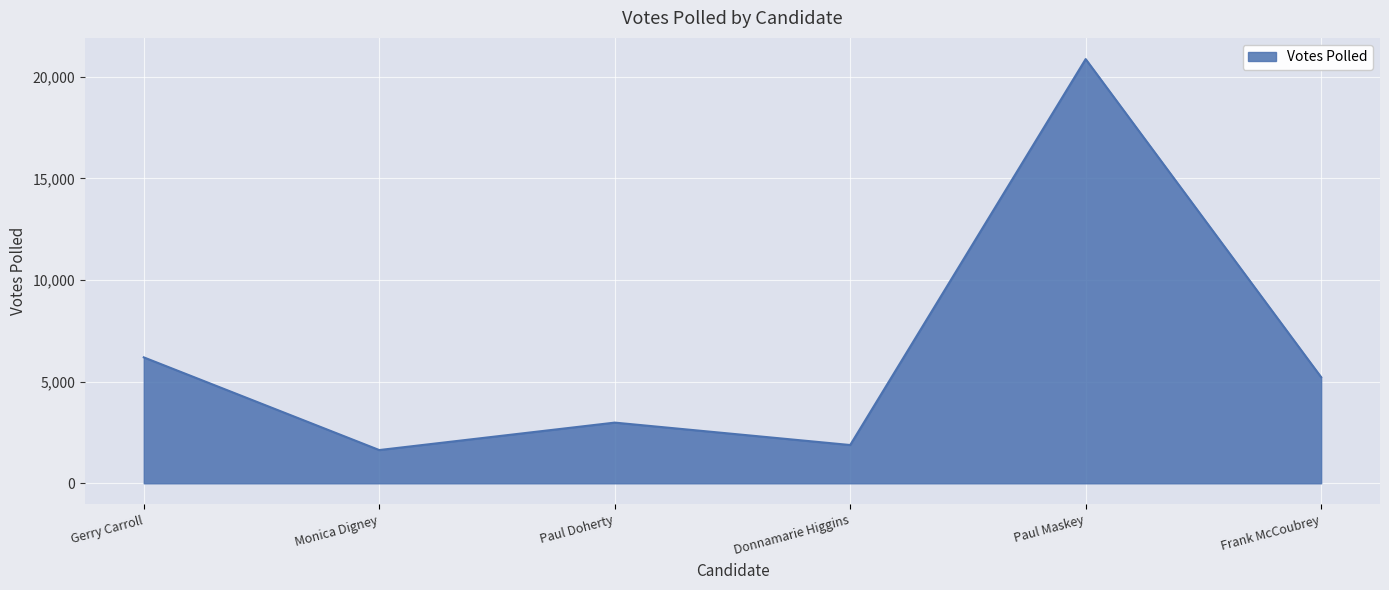

True or false: the data shows 6194 at Gerry Carroll.

True